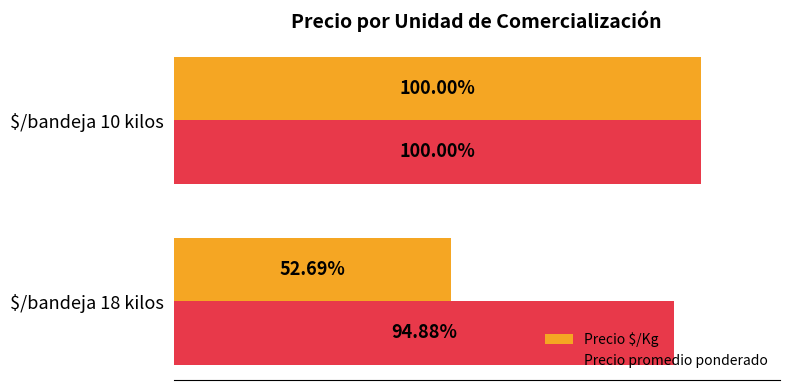

List the series in order of their overall mean, highest first.

Precio promedio ponderado, Precio $/Kg